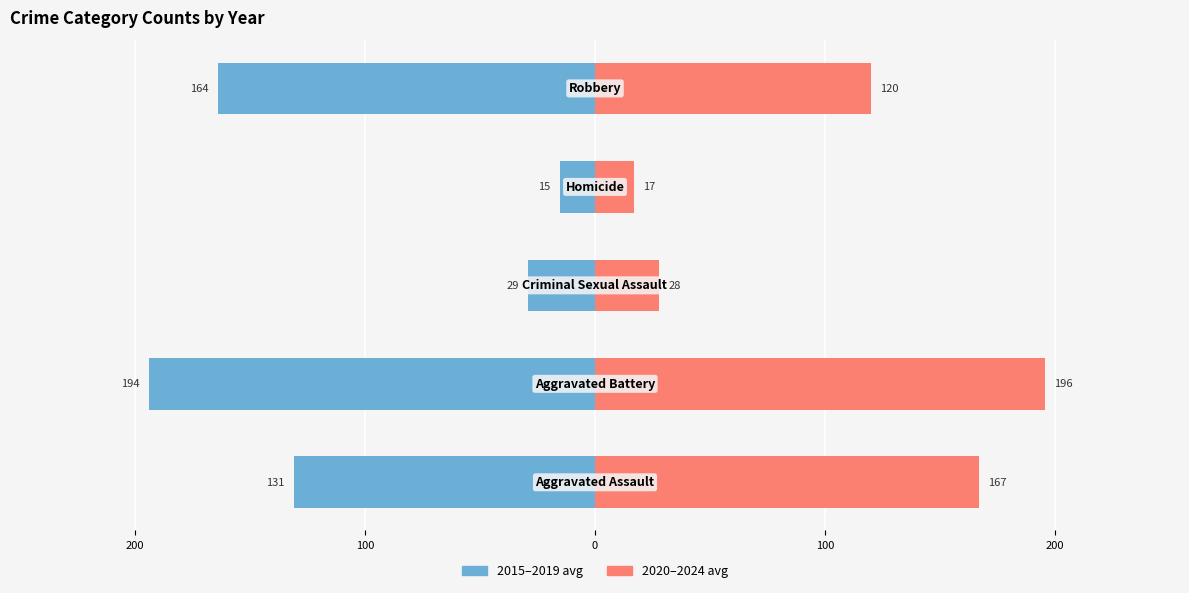

How many bars are there in each group?

2